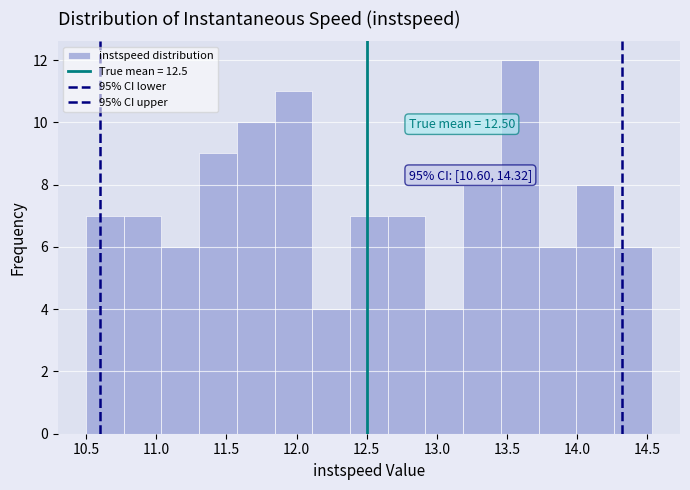

Over which range of the x-axis is the bar tallest?

13.45 to 13.75